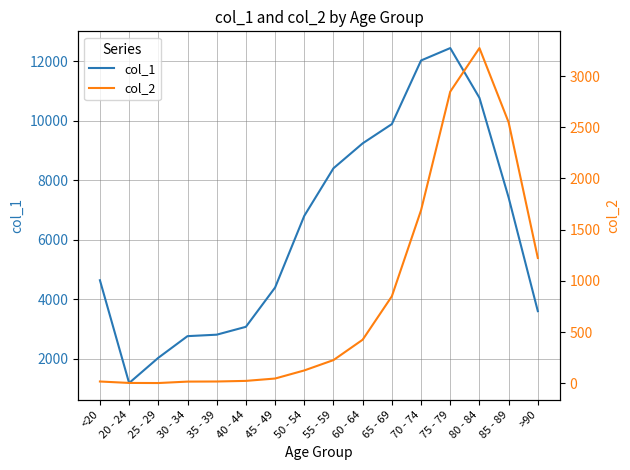

True or false: col_2 has more than 1 interior local peaks.

False